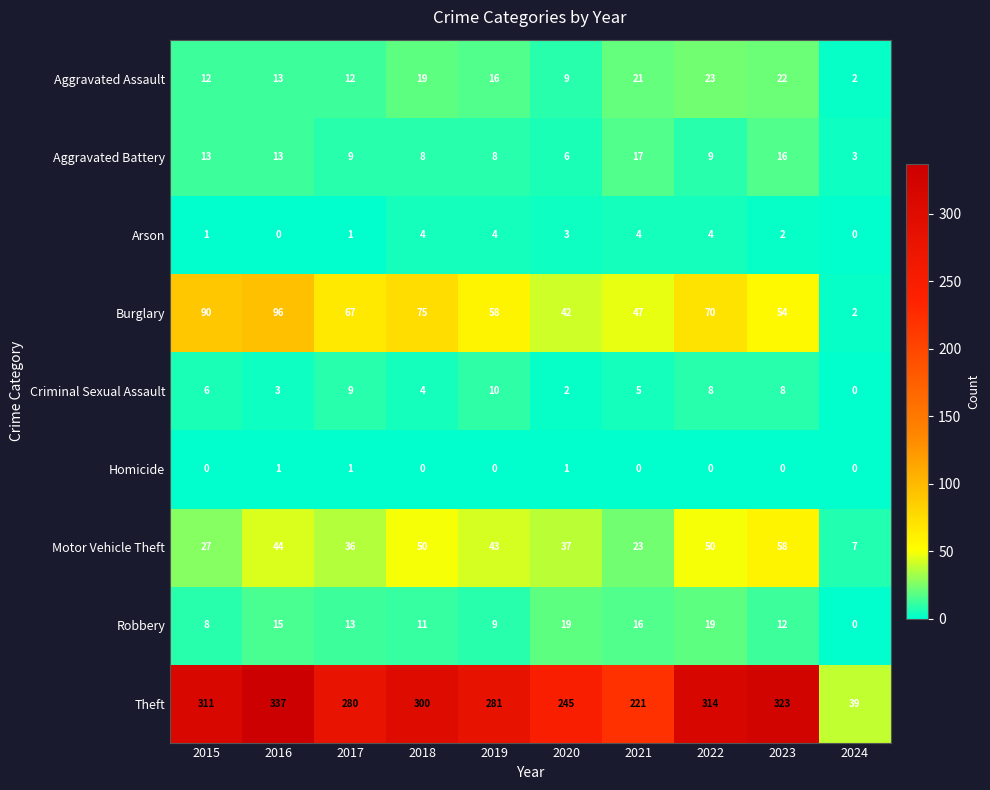

At which label does Aggravated Assault first exceed 16?

2018